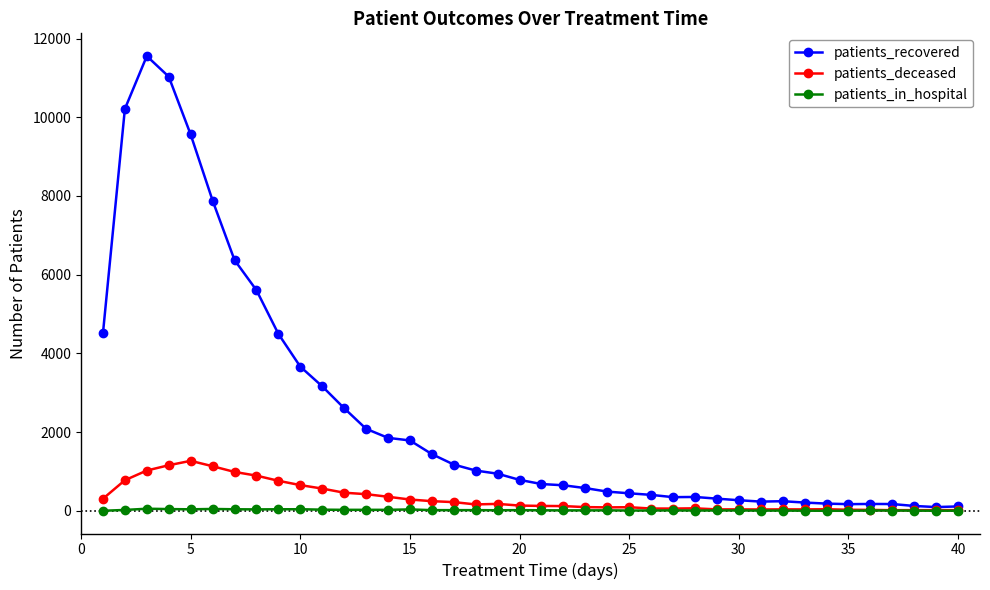

Does the chart have visible grid lines?

No